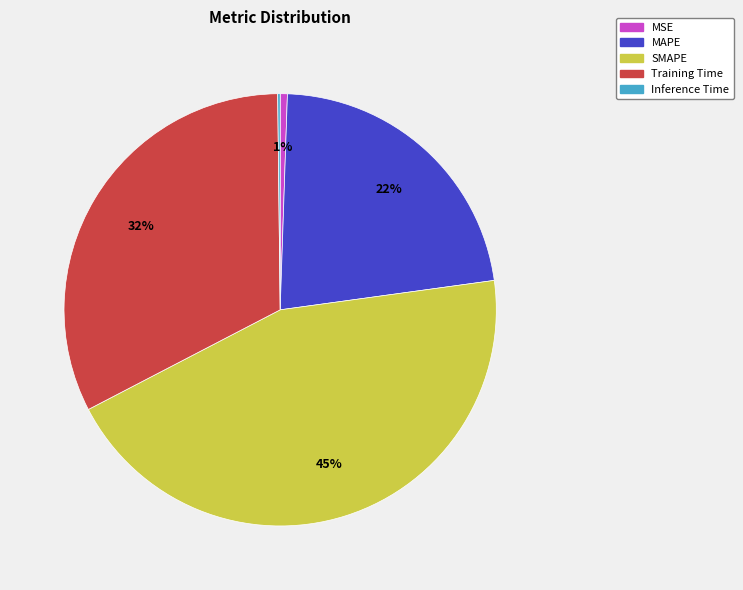

Which slice is the largest?

SMAPE